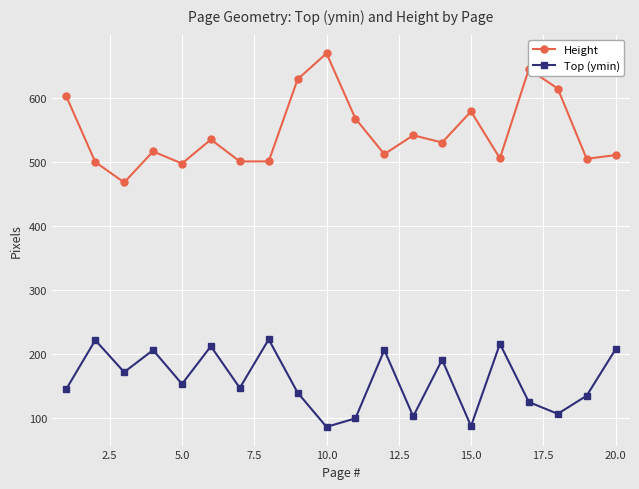

In Top (ymin), how many points are lower than both neighbors (excluding endpoints)?

7